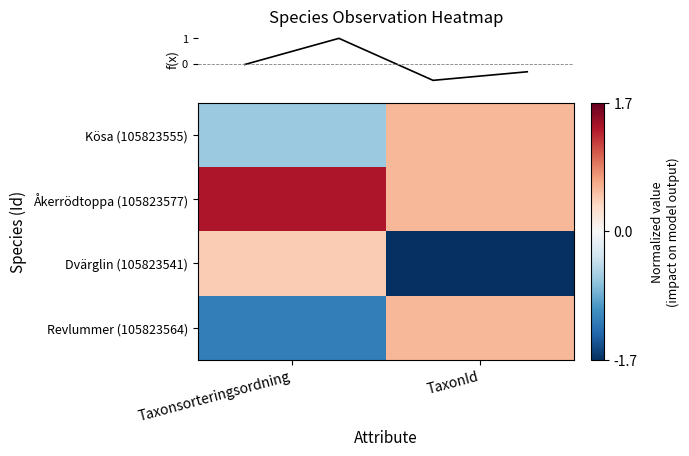

Reading left to right, list all the values displayed in this chart.

row_0: -0.6	0.6
row_1: 1.4	0.6
row_2: 0.4	-1.7
row_3: -1.2	0.6